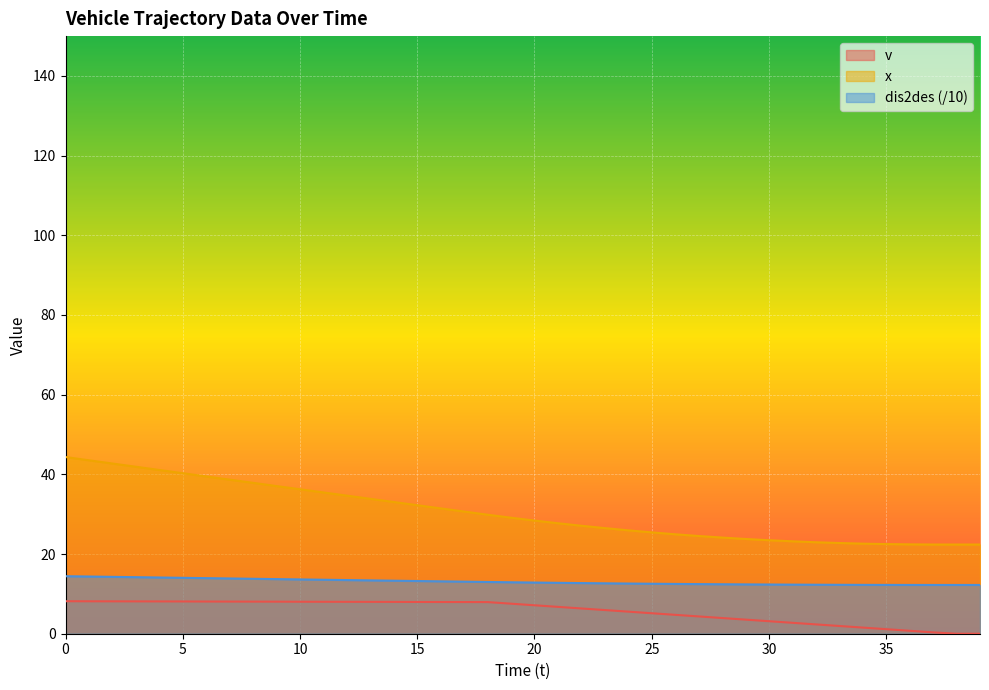

Reading left to right, extract all data points from this chart.

v: 8.2	8.1	8.1	8.1	8.1	8.1	8.1	8.1	8.1	8.1	8.0	8.0	8.0	8.0	8.0	8.0	8.0	8.0	7.9	7.5	7.1	6.7	6.3	5.9	5.5	5.1	4.7	4.3	3.9	3.5	3.1	2.7	2.3	1.9	1.5	1.1	0.7	0.3	0.0	0.0
x: 44.4	43.5	42.7	41.9	41.1	40.3	39.5	38.7	37.9	37.1	36.3	35.5	34.7	33.9	33.1	32.3	31.5	30.7	29.9	29.1	28.4	27.7	27.1	26.5	25.9	25.4	25.0	24.5	24.1	23.8	23.5	23.2	23.0	22.8	22.6	22.5	22.4	22.4	22.4	22.4
dis2des: 14.4	14.4	14.3	14.2	14.1	14.0	13.9	13.9	13.8	13.7	13.6	13.5	13.5	13.4	13.3	13.2	13.1	13.1	13.0	12.9	12.8	12.8	12.7	12.7	12.6	12.5	12.5	12.5	12.4	12.4	12.3	12.3	12.3	12.3	12.3	12.3	12.2	12.2	12.2	12.2